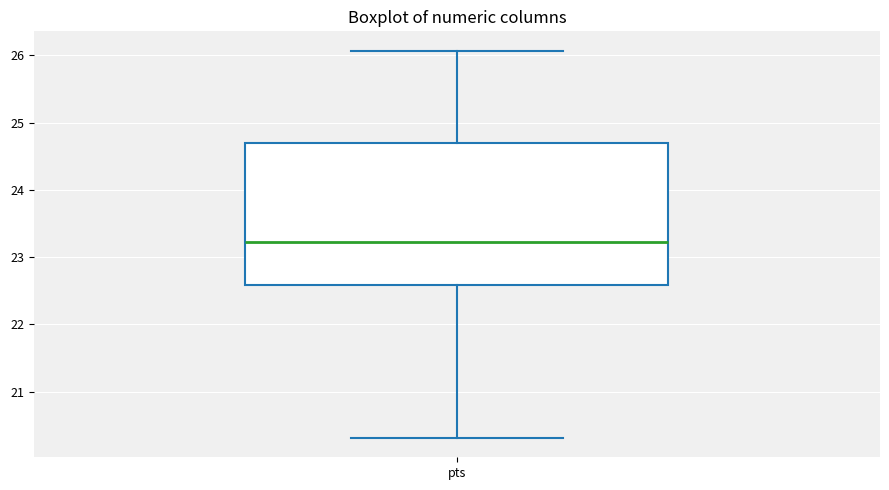

Read this box plot against the y-axis: the position of the median line, the range covered by the box, and the ends of both whiskers. The values are not printed on the chart, so give them approximately, as read against the axis.

median 23.2, box 22.6 to 24.7, whiskers 20.3 to 26.1